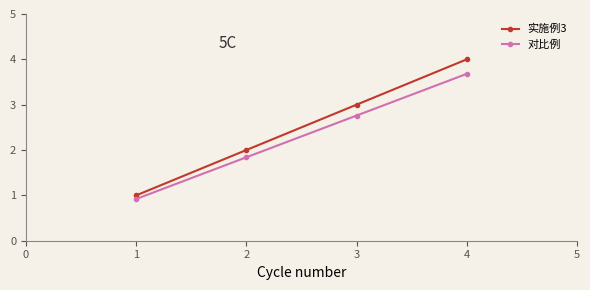

True or false: 实施例3 has a value of 0.9 at 3.

False